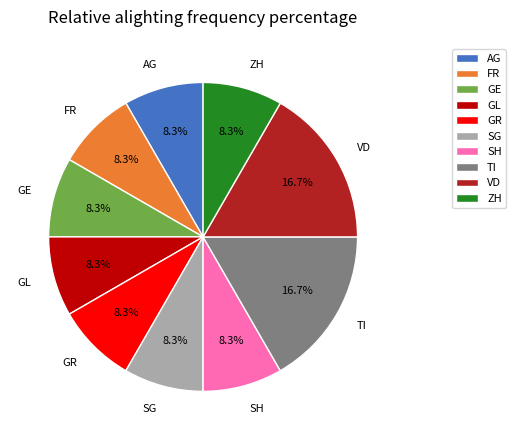

Approximately how many times larger is the value at SG compared to TI?

0.5